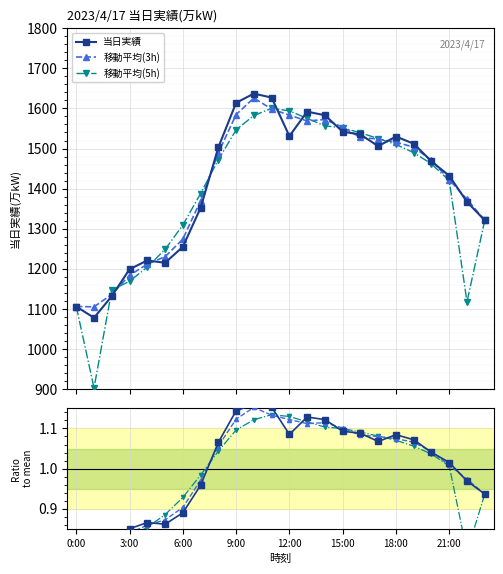

Rank the series at 3:00 from lowest to highest value.

移動平均(5h), 移動平均(3h), 当日実績